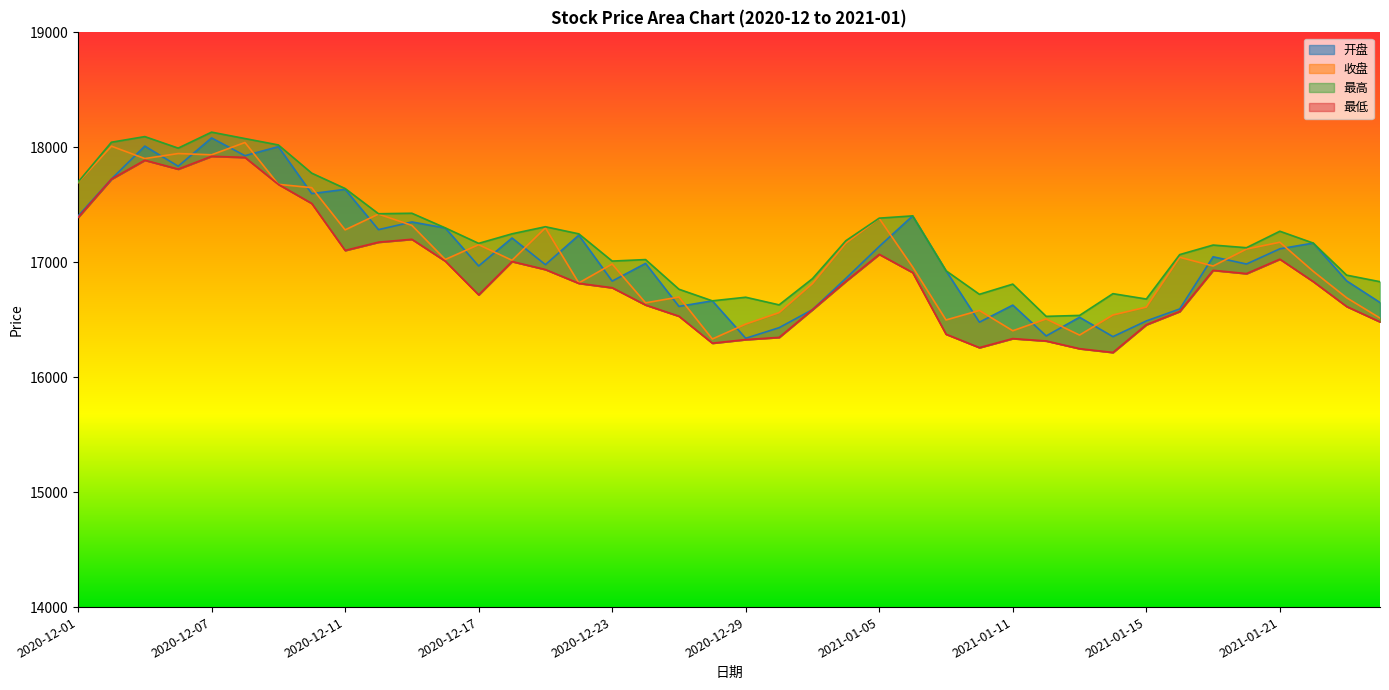

What is the label of the 25th point from the left?

2021-01-05